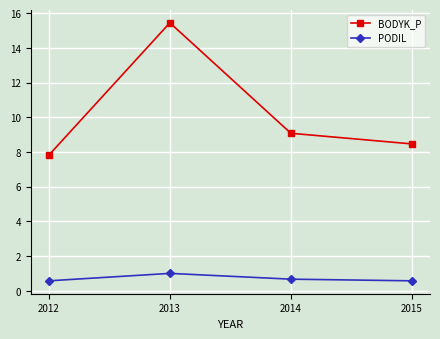

At 2014, list the series in order from largest to smallest.

BODYK_P, PODIL